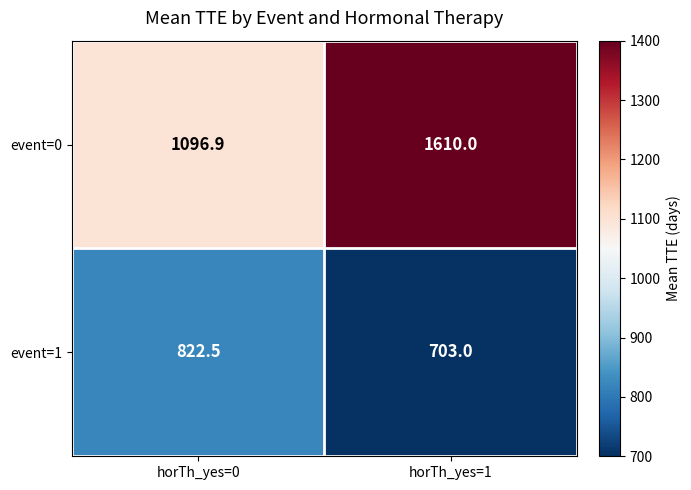

Count the number of data series in this chart.

2